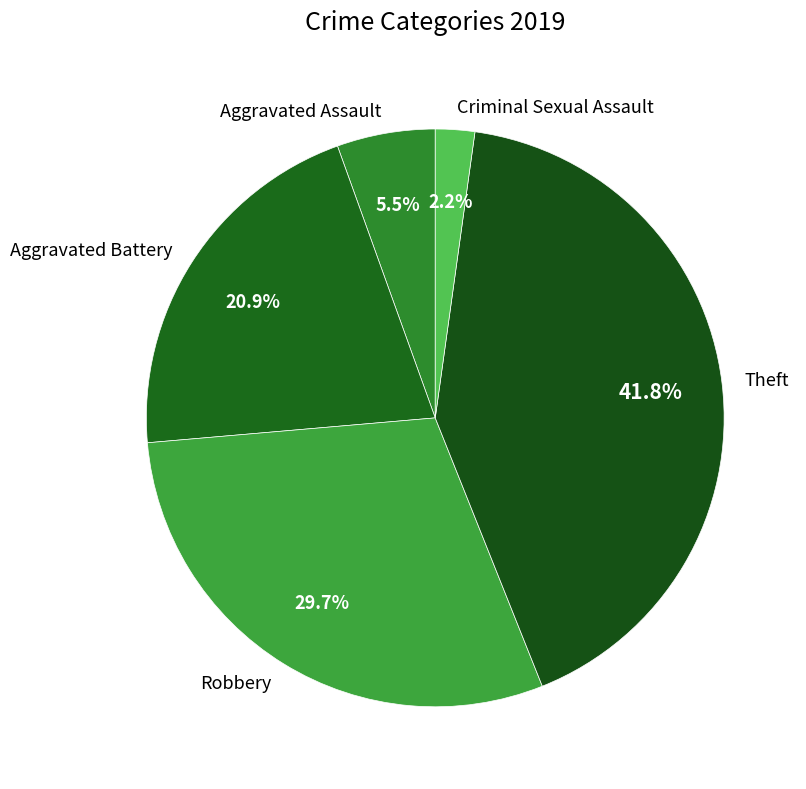

Does any single category account for the majority?

No